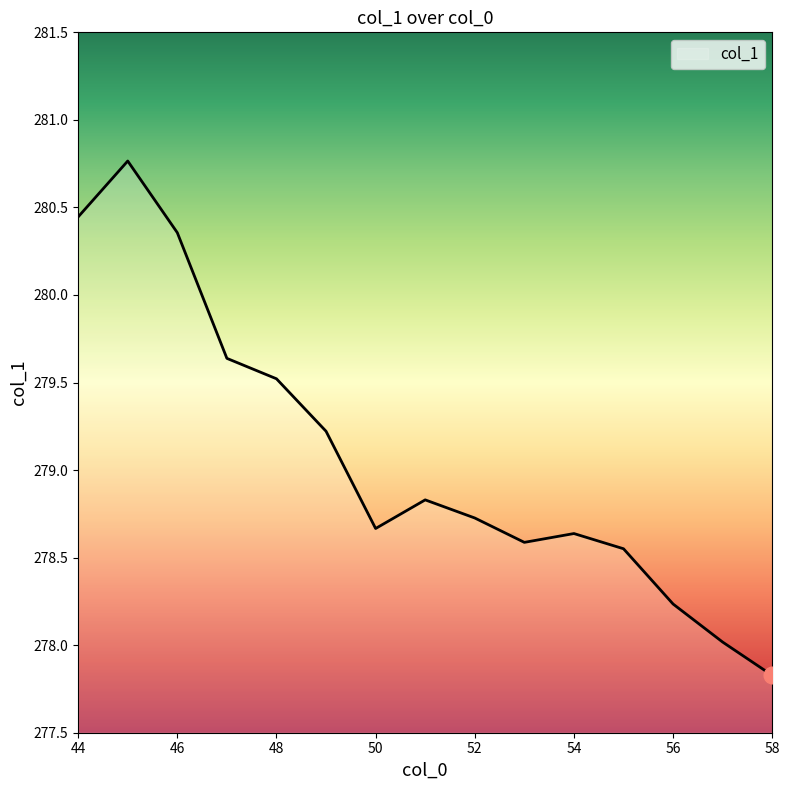

What is the difference between the maximum and minimum values?

2.9